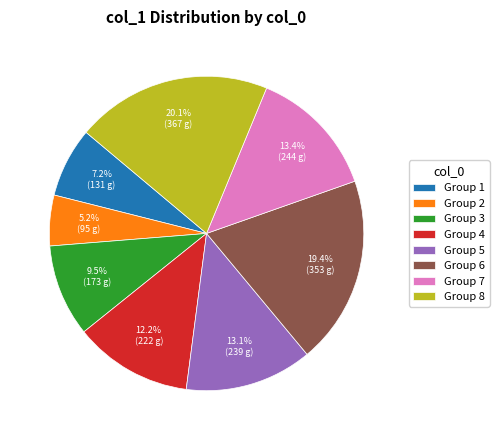

What is the total percentage of Group 1 and Group 4?

19.4%